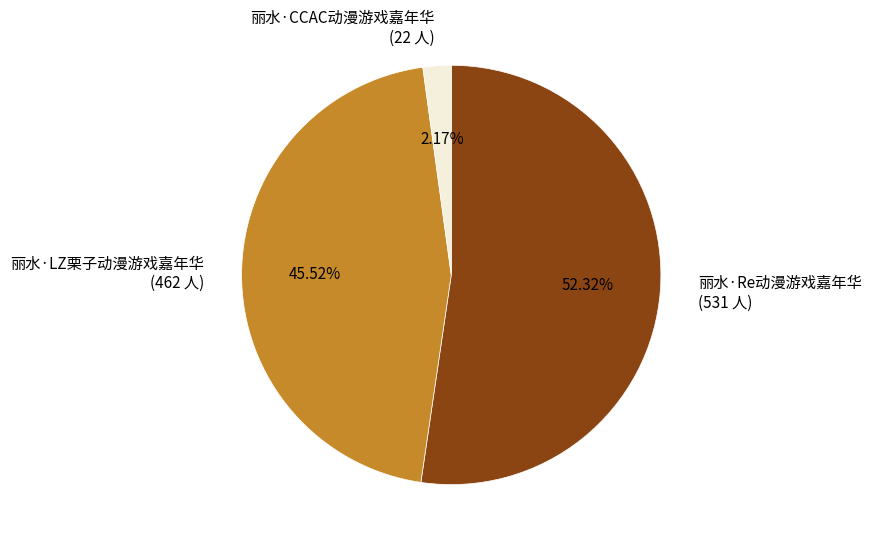

True or false: 丽水·CCAC动漫游戏嘉年华 accounts for 2% of the total.

True